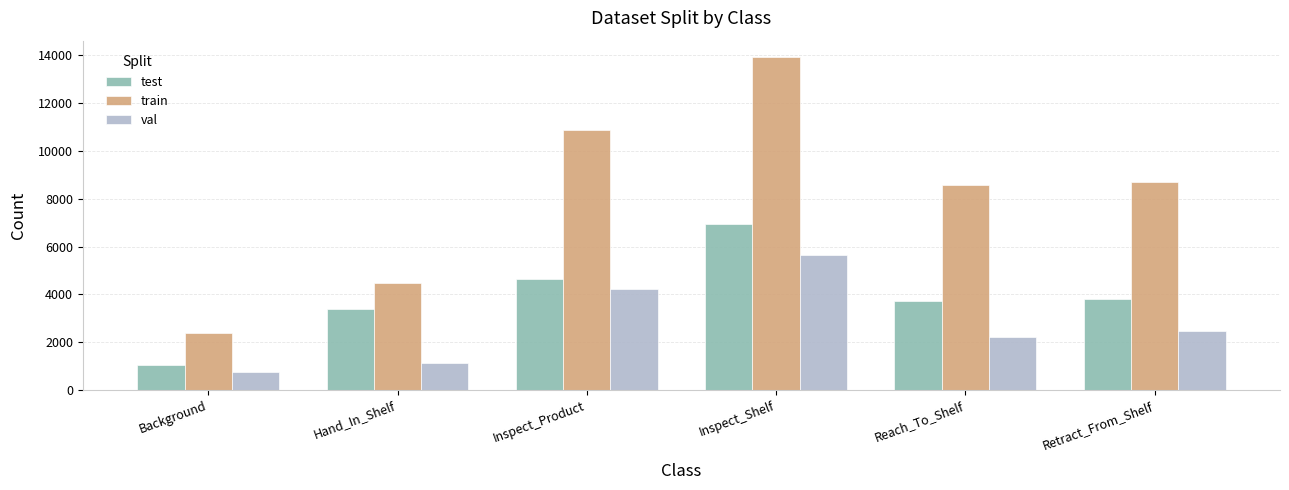

Reading left to right, what are all the values shown in this chart?

test: Background=1054	Hand_In_Shelf=3400	Inspect_Product=4646	Inspect_Shelf=6947	Reach_To_Shelf=3713	Retract_From_Shelf=3817
train: Background=2368	Hand_In_Shelf=4473	Inspect_Product=10889	Inspect_Shelf=13920	Reach_To_Shelf=8585	Retract_From_Shelf=8704
val: Background=763	Hand_In_Shelf=1118	Inspect_Product=4234	Inspect_Shelf=5630	Reach_To_Shelf=2236	Retract_From_Shelf=2460